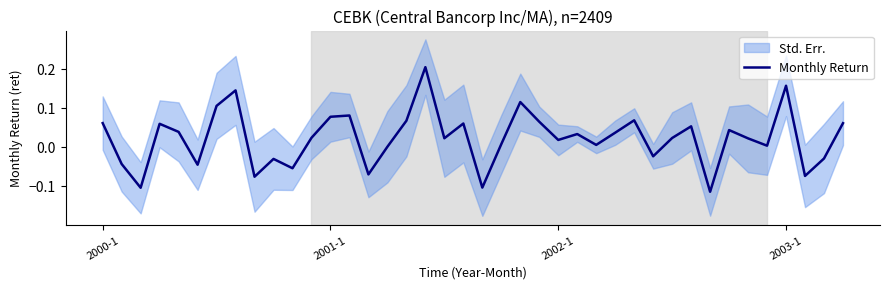

What is the minimum value shown in the chart?

-0.1